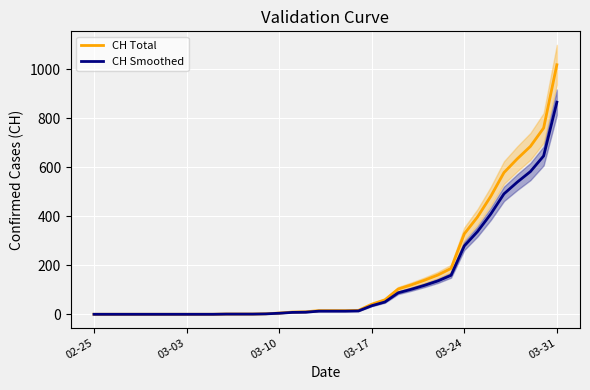

What are all the series names shown in the legend?

CH Total, CH Smoothed